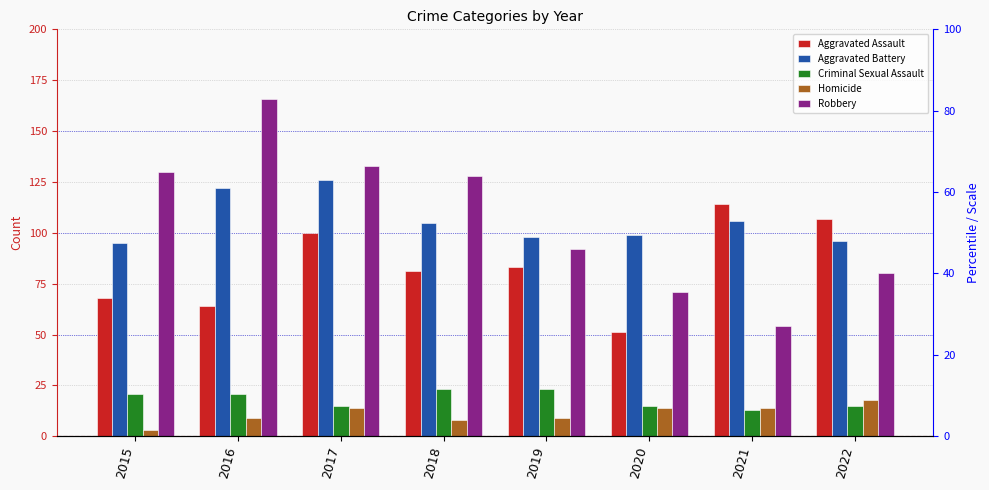

Which category has the highest value in the Aggravated Assault series?

2021